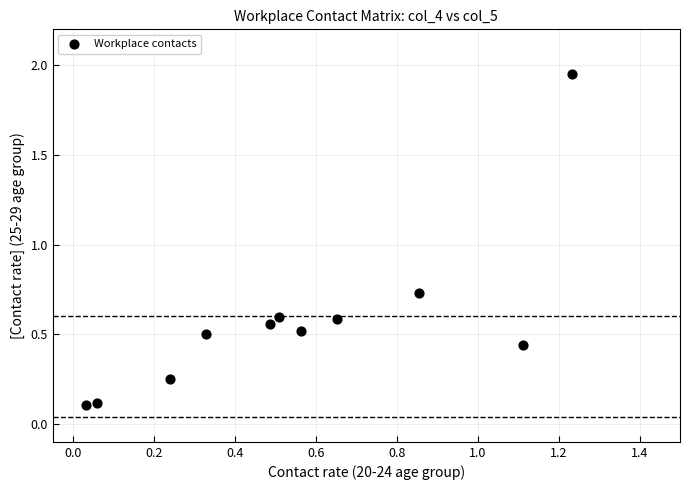

What is the range of Y values (max minus min)?

1.8